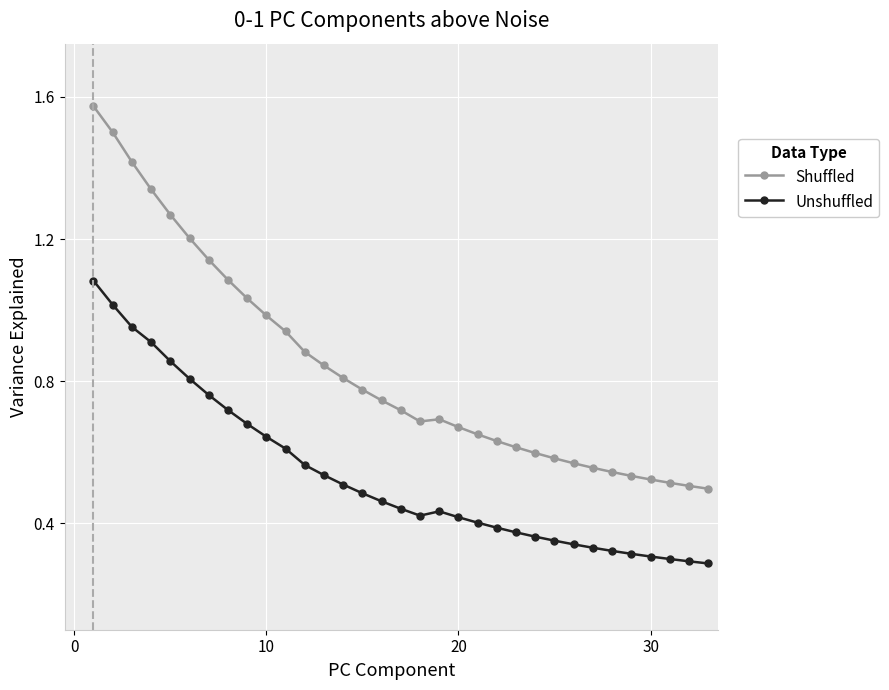

What are all the series names shown in the legend?

Shuffled, Unshuffled